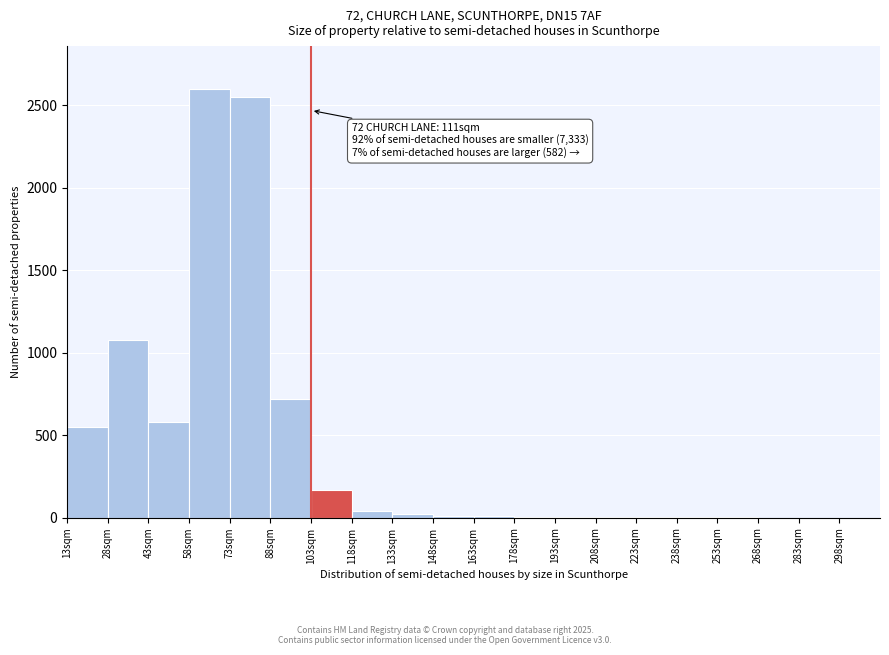

Over which range of the x-axis is the bar tallest?

58 to 73